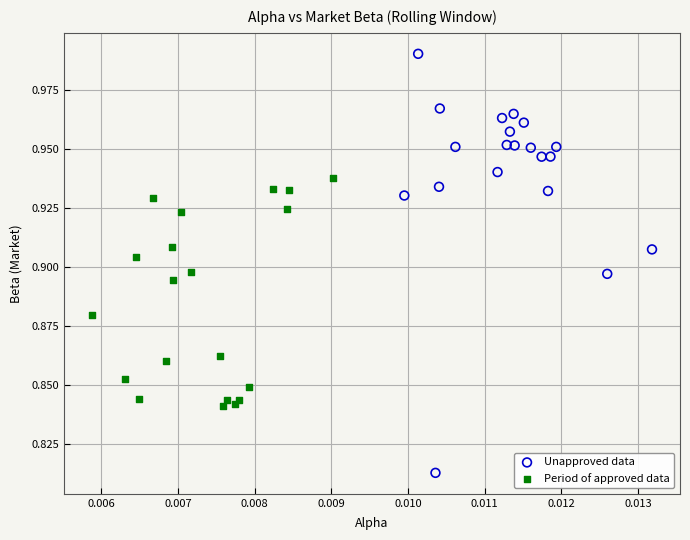

Which series has the widest spread of Y values?

Unapproved data